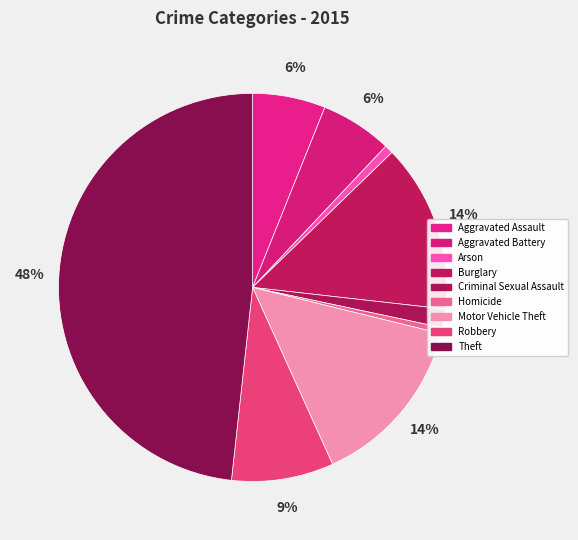

Which has a higher value, Aggravated Assault or Motor Vehicle Theft?

Motor Vehicle Theft